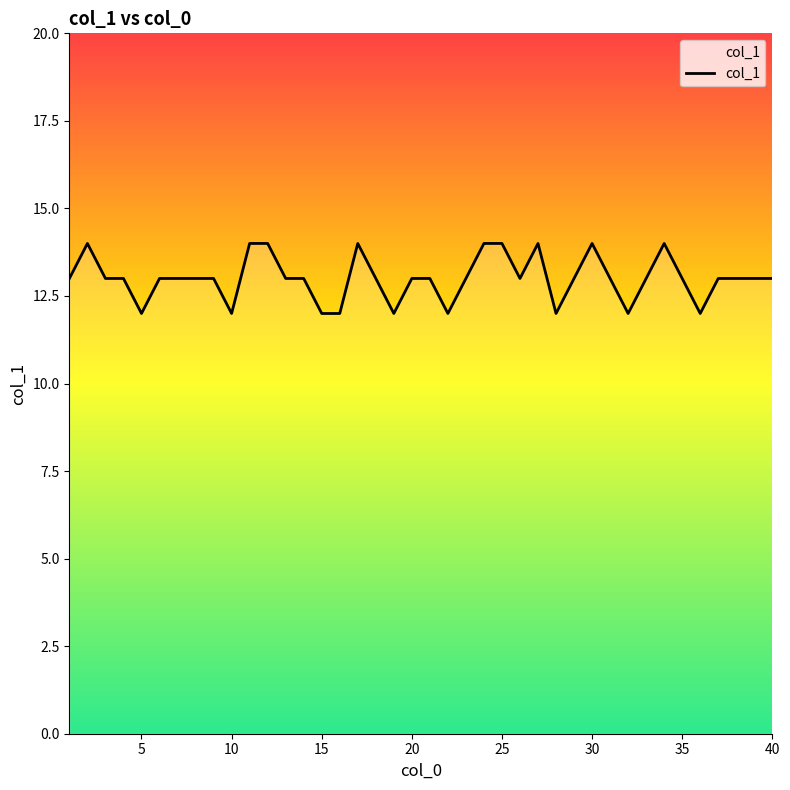

What is the smallest value displayed?

12